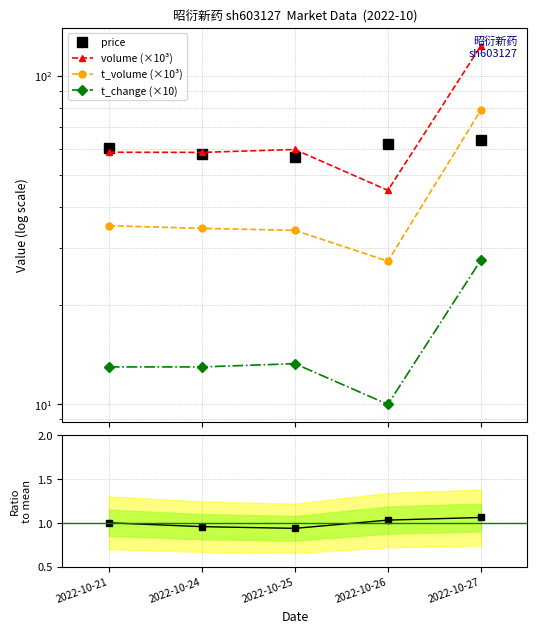

Where is the first local maximum for volume (×10³)?

2022-10-25